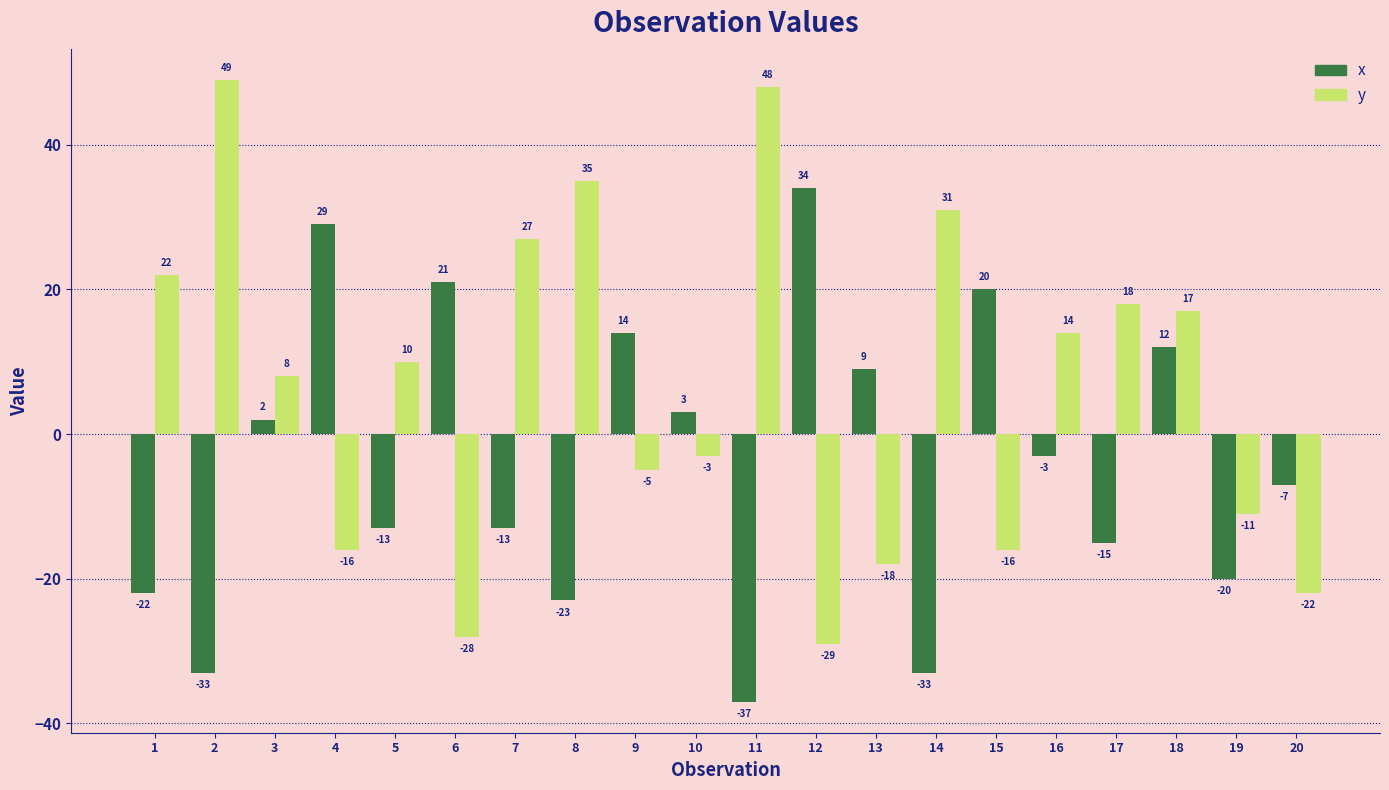

What are all the series names shown in the legend?

x, y